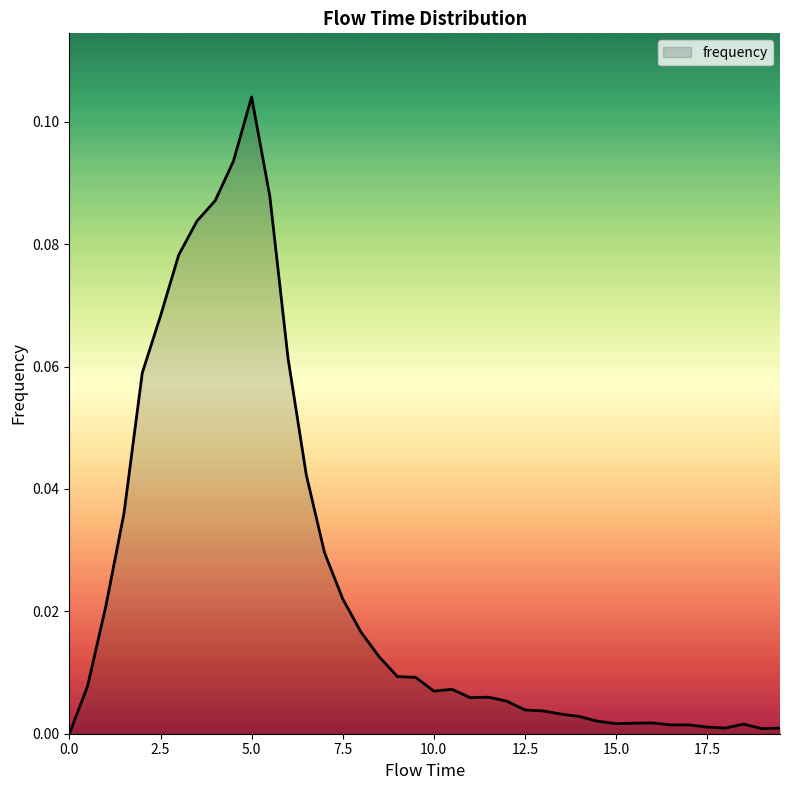

Does the chart have visible grid lines?

No